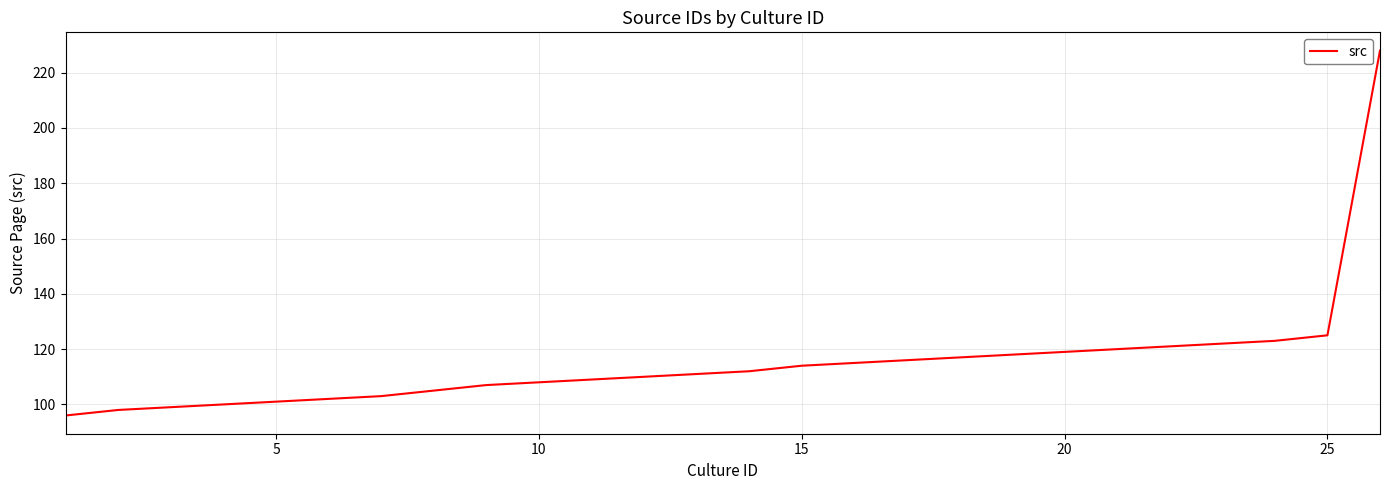

What is the difference between the maximum and minimum values?

132